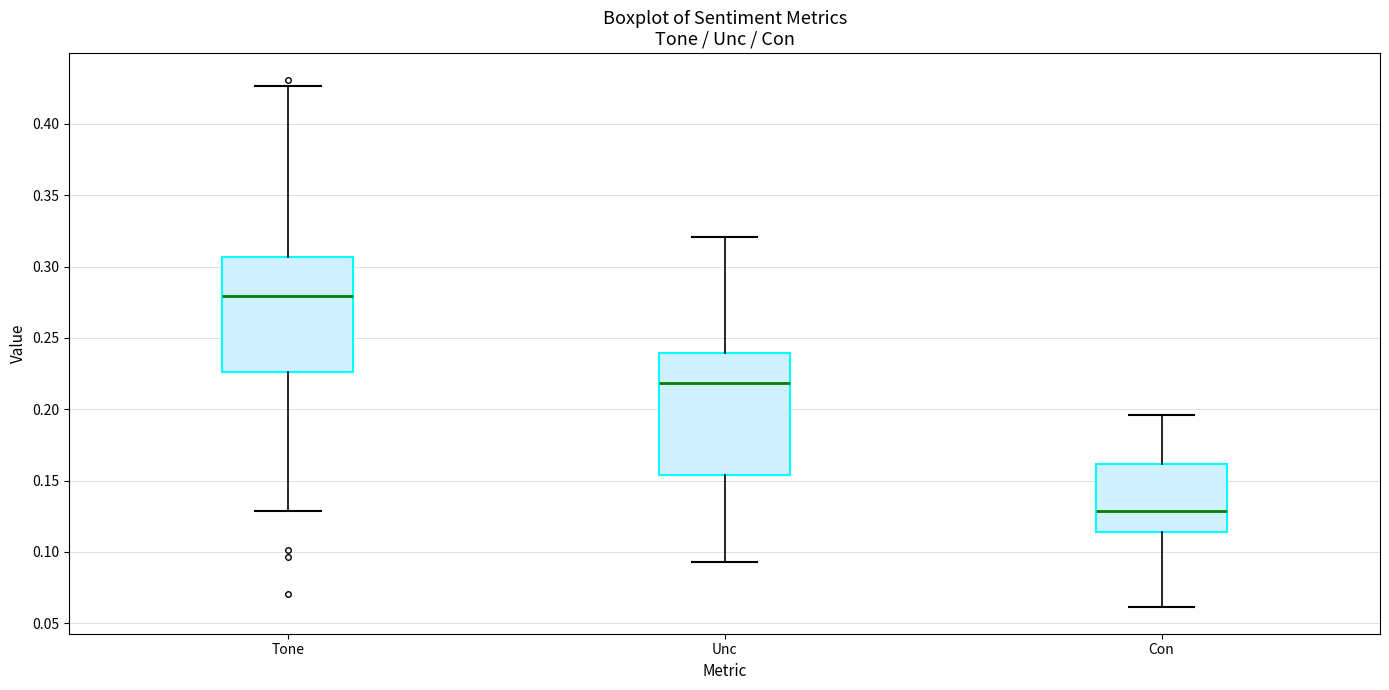

Where does the upper whisker of the box for Tone end on the y-axis? The values are not printed on the chart, so give them approximately, as read against the axis.

0.425